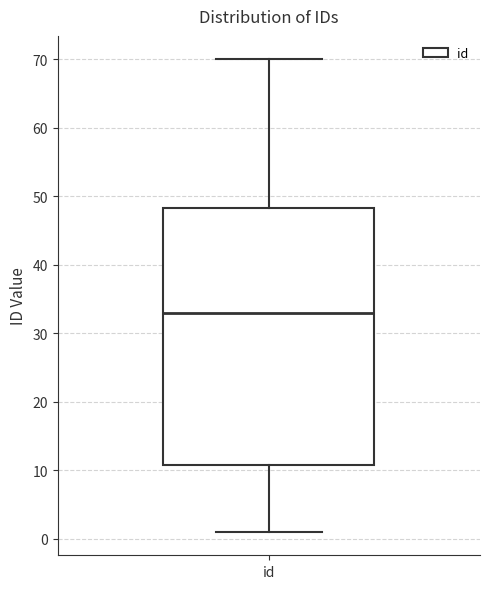

Transcribe this box plot: give where the median line is, the range the box spans, and where the two whiskers end, as read against the y-axis. The values are not printed on the chart, so give them approximately, as read against the axis.

median 33, box 11 to 48, whiskers 1 to 70